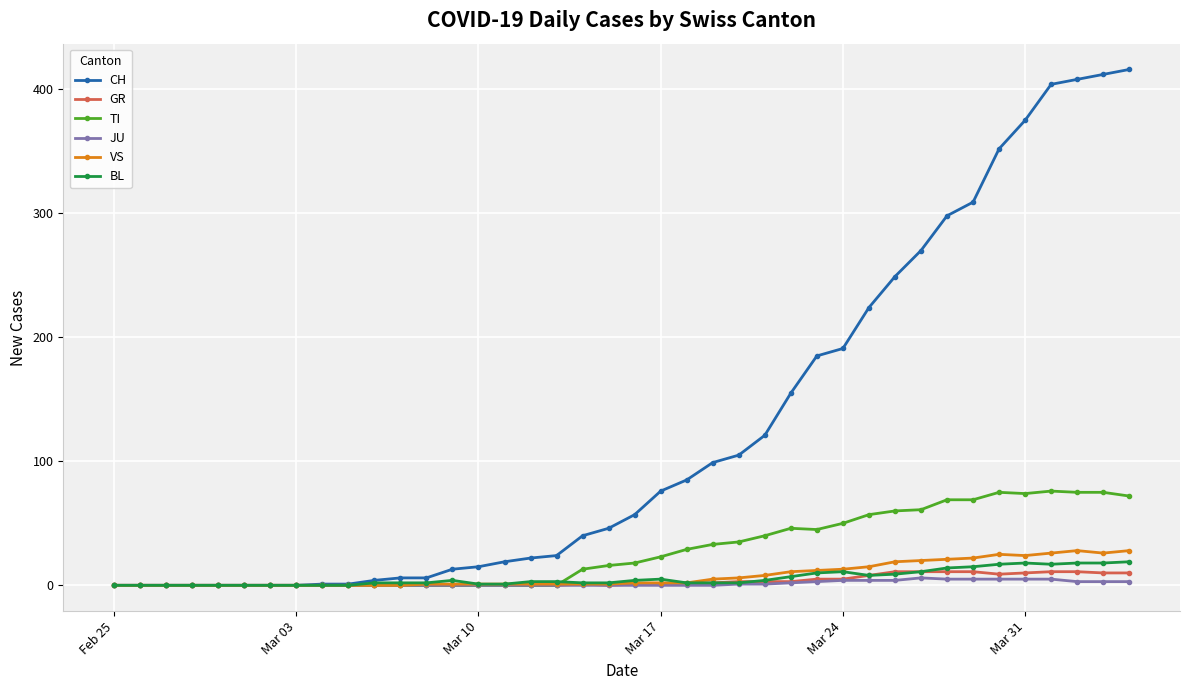

What are all the series names shown in the legend?

CH, GR, TI, JU, VS, BL